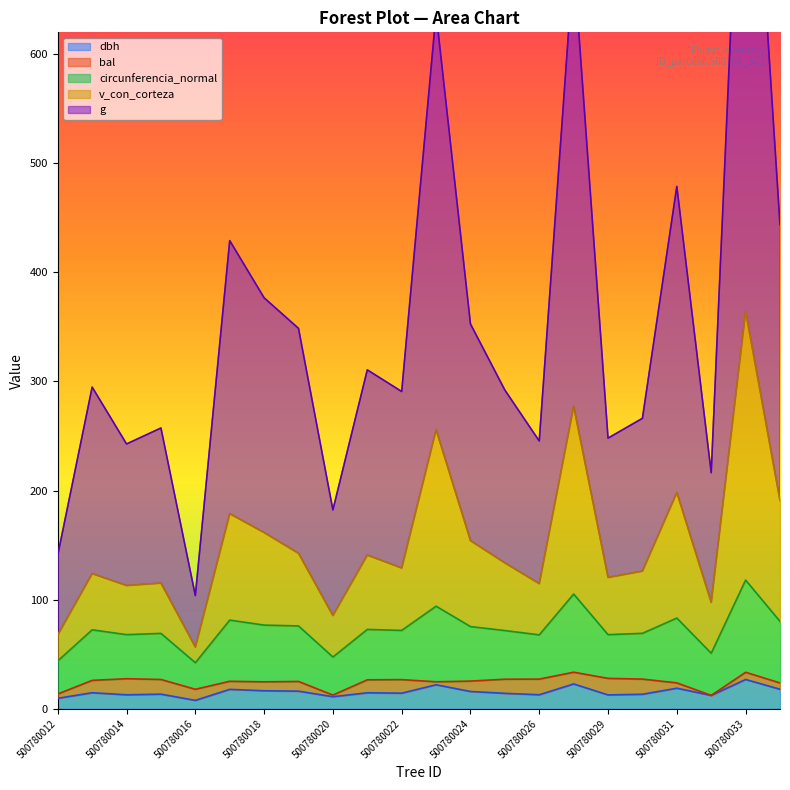

True or false: dbh has a value of 18.9 at 500780031.

True